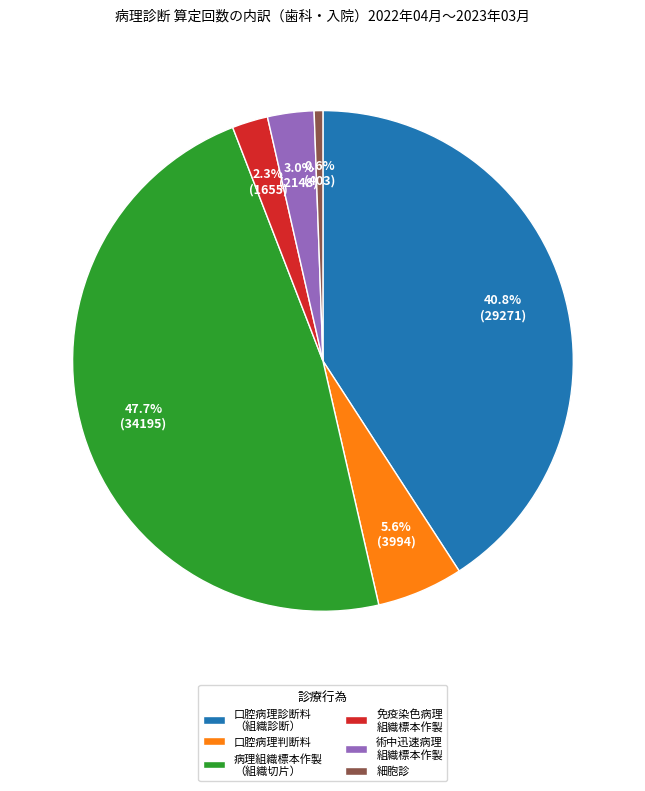

How many slices are in this pie chart?

6